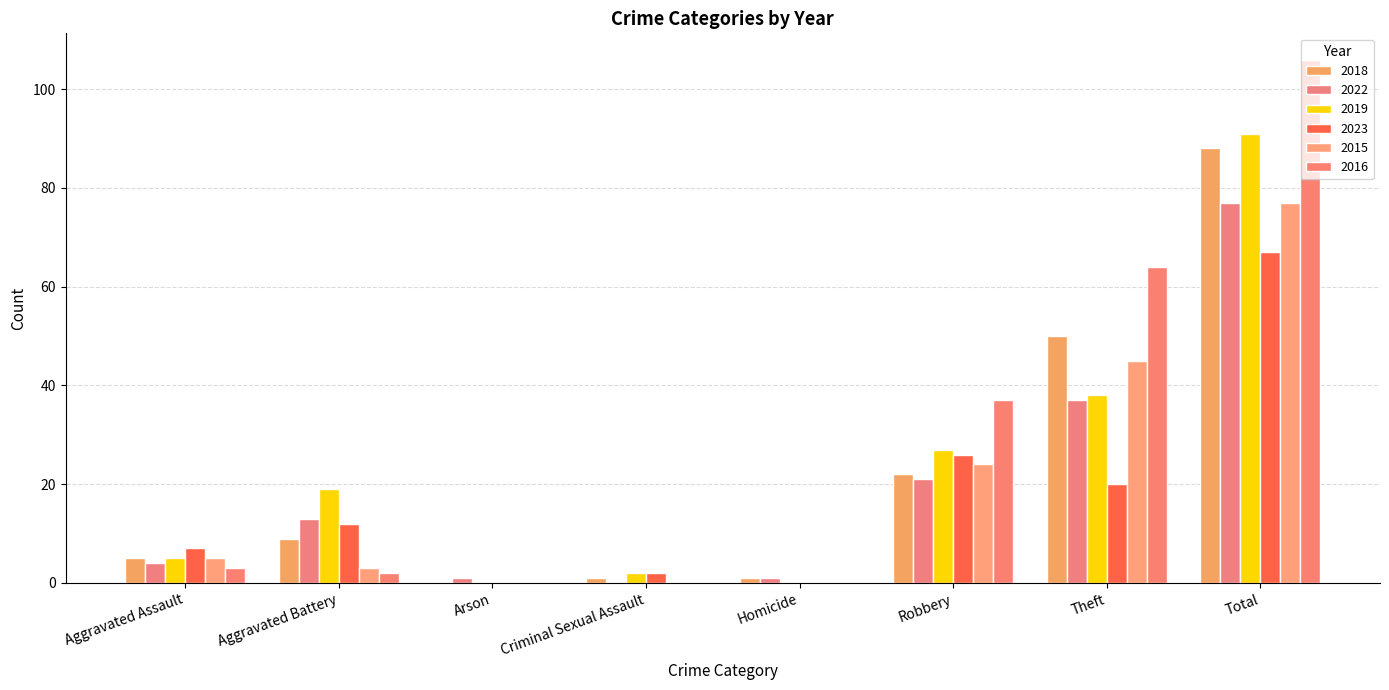

What are all the series names shown in the legend?

2018, 2022, 2019, 2023, 2015, 2016